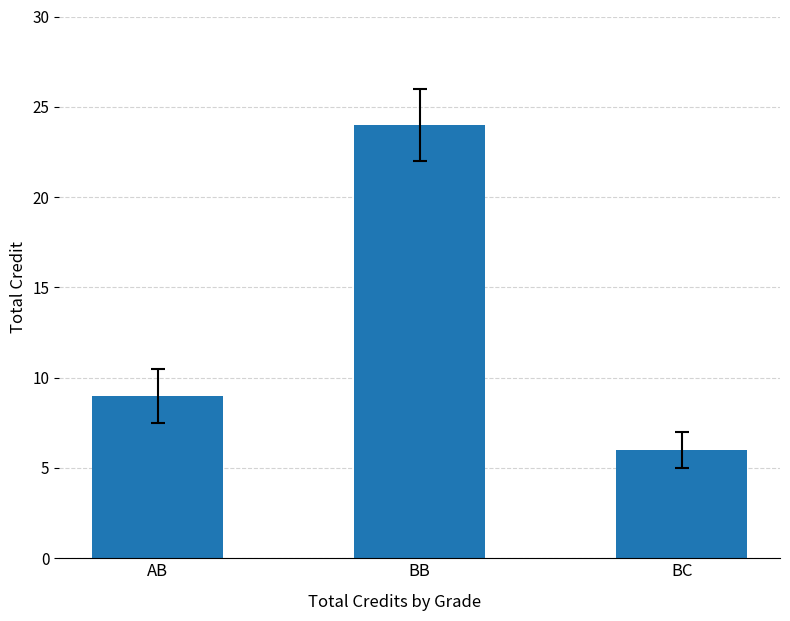

What is the ratio of the value at BB to the value at AB?

2.7